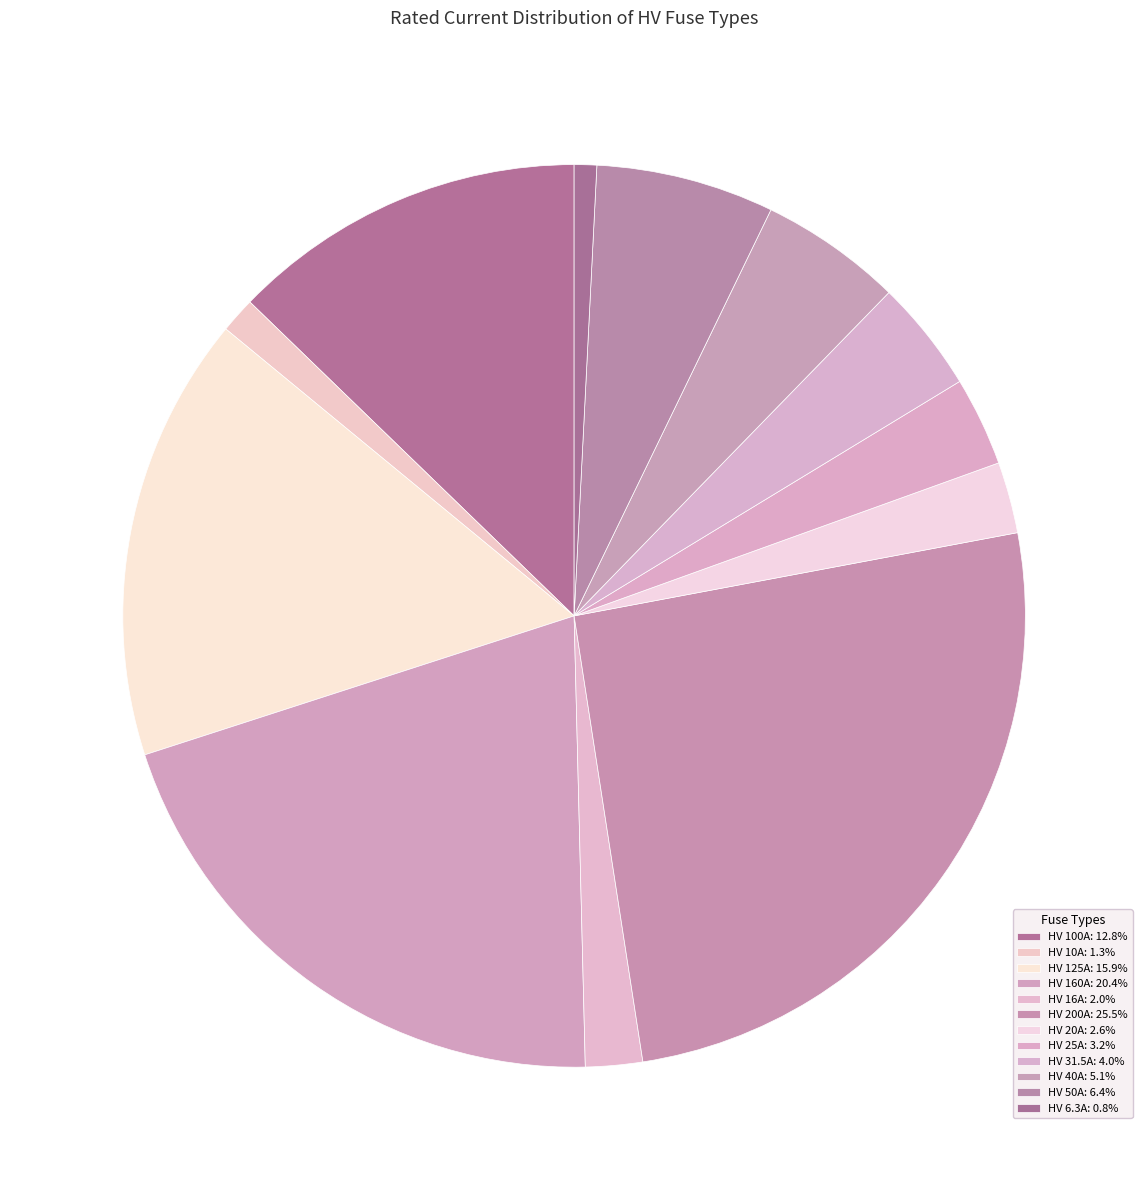

Rank the categories by value from lowest to highest.

HV 6.3A, HV 10A, HV 16A, HV 20A, HV 25A, HV 31.5A, HV 40A, HV 50A, HV 100A, HV 125A, HV 160A, HV 200A